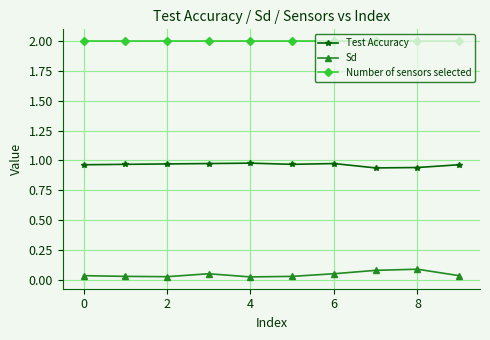

In Test Accuracy, how many points are higher than both neighbors (excluding endpoints)?

2